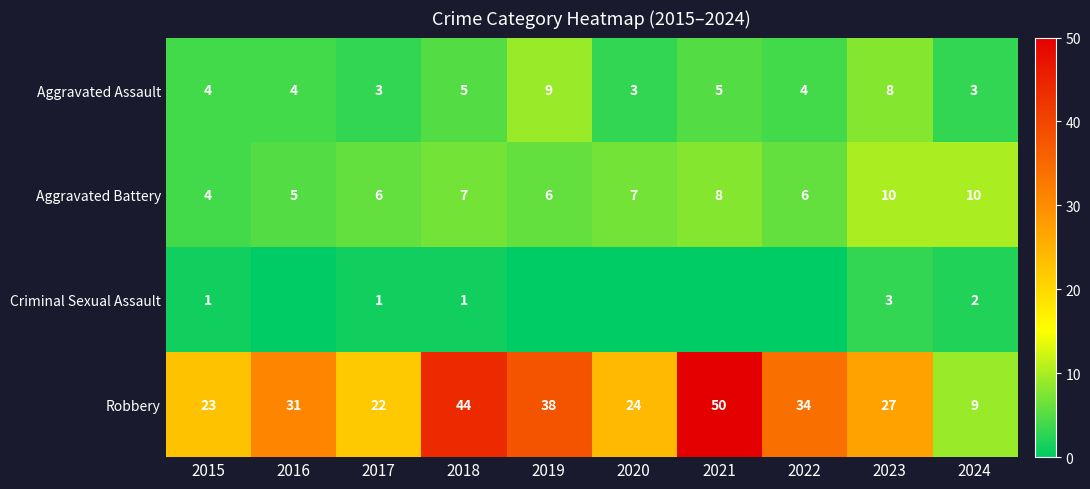

What is the highest value of the Criminal Sexual Assault series?

3